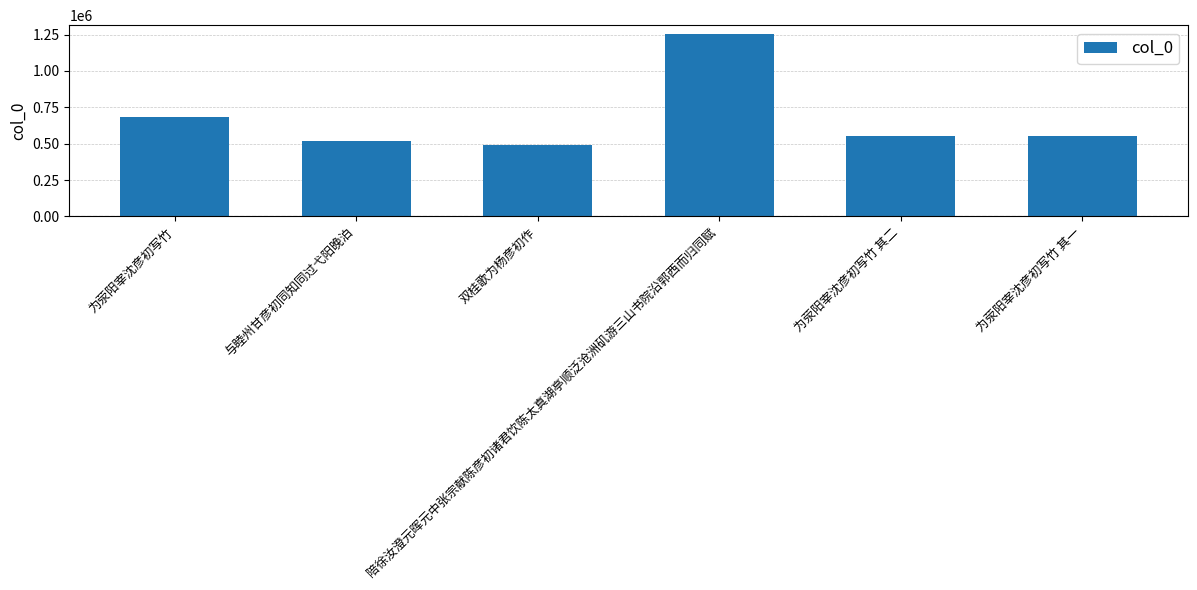

The chart shows a value of 516917 at 与睦州甘彦初同知同过弋阳晚泊. True or false?

True